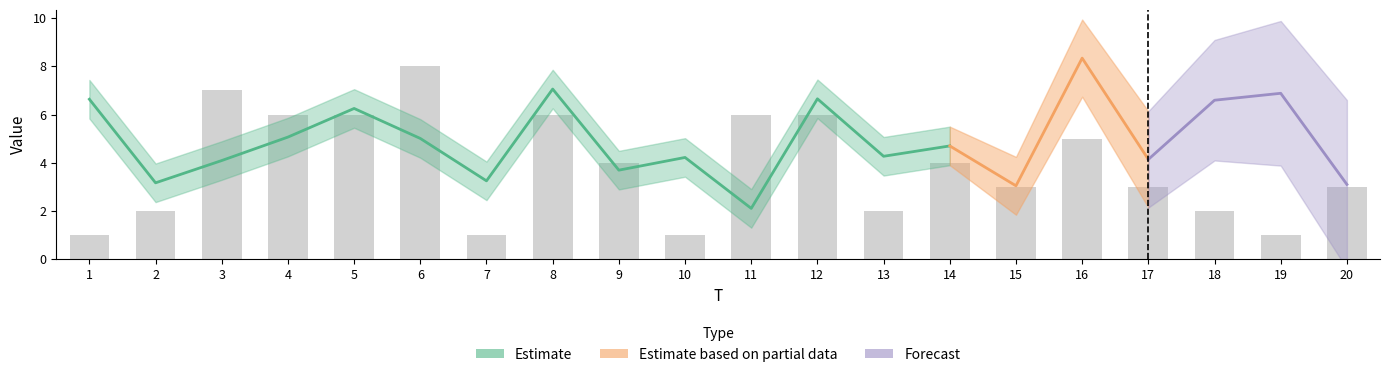

Is it true that the value at 8 is 8?

False